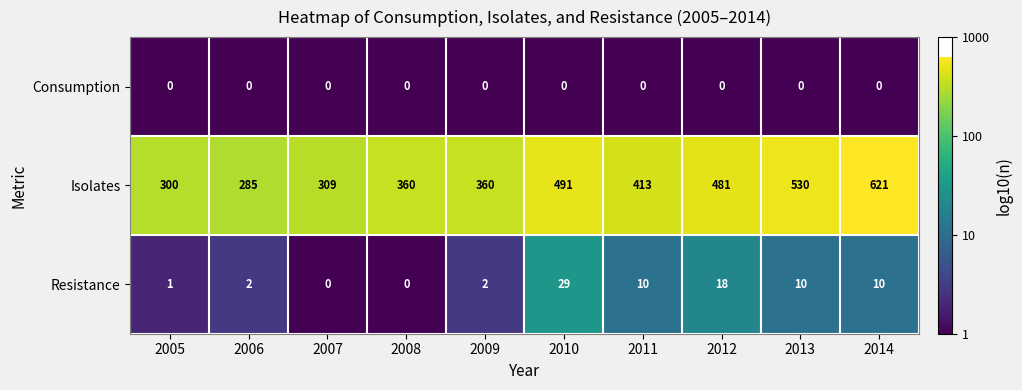

What is the difference between the highest and lowest values at 2012?

481